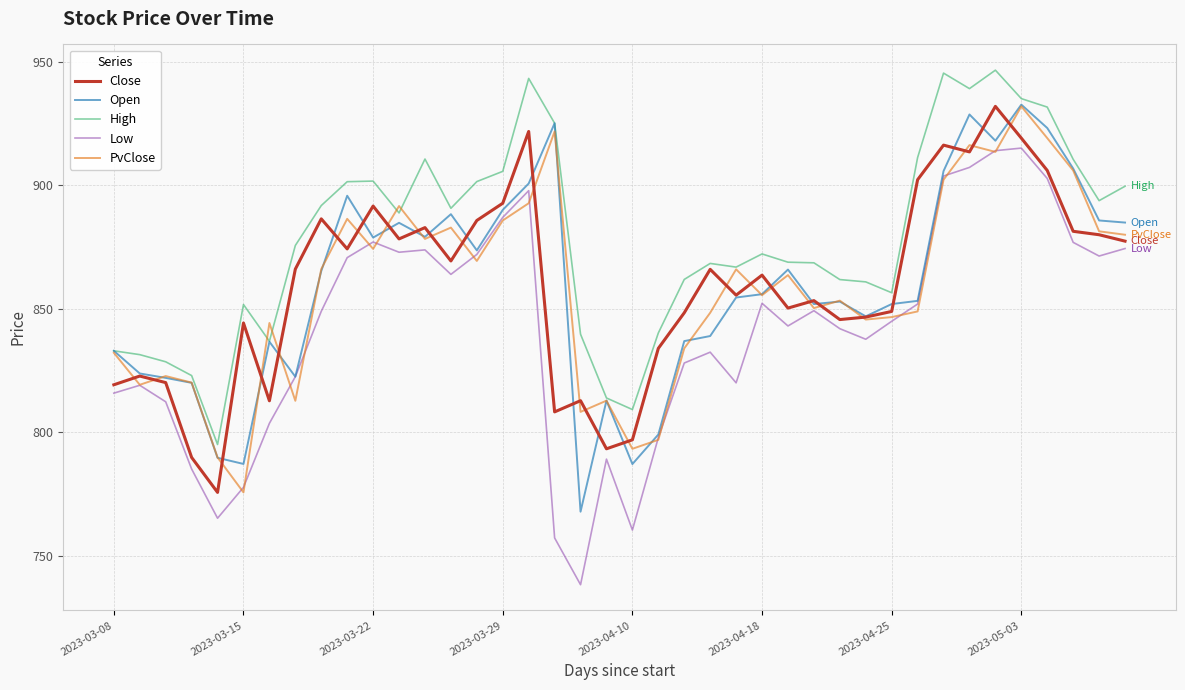

Which series has the largest total across all categories?

High